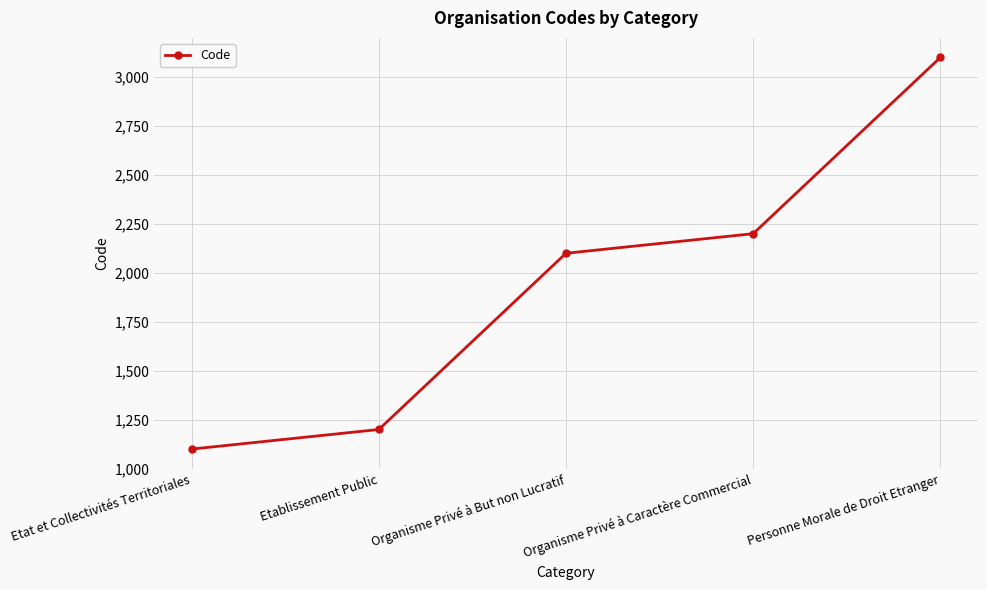

What is the label of the 2nd point from the left?

Etablissement Public